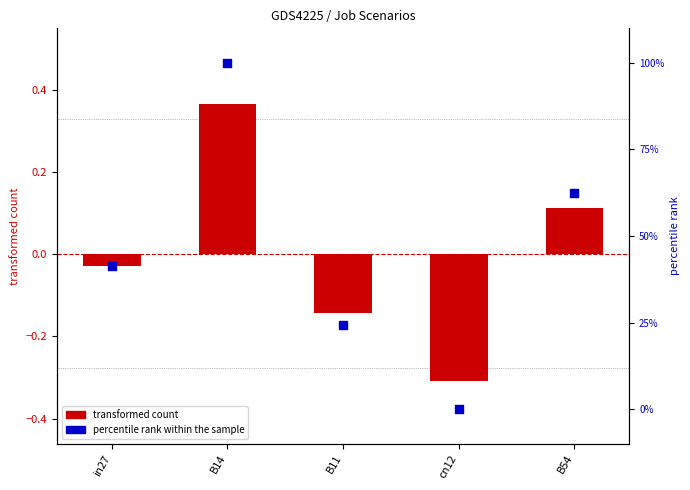

At how many categories does at least one series exceed 65?

1